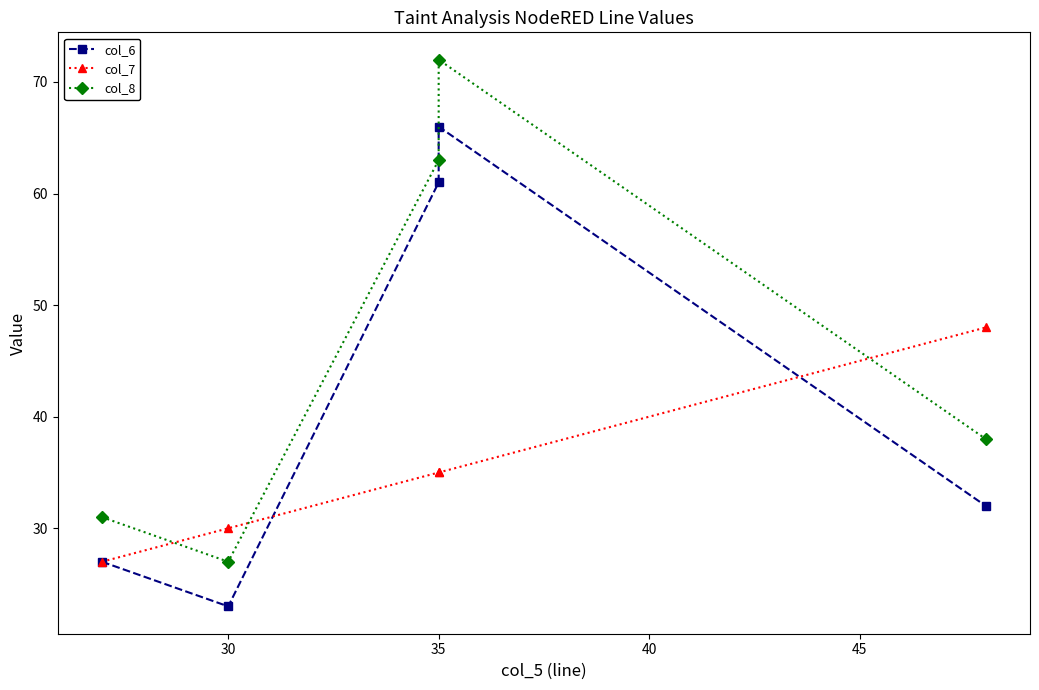

What is the total value across all series at 35?

159